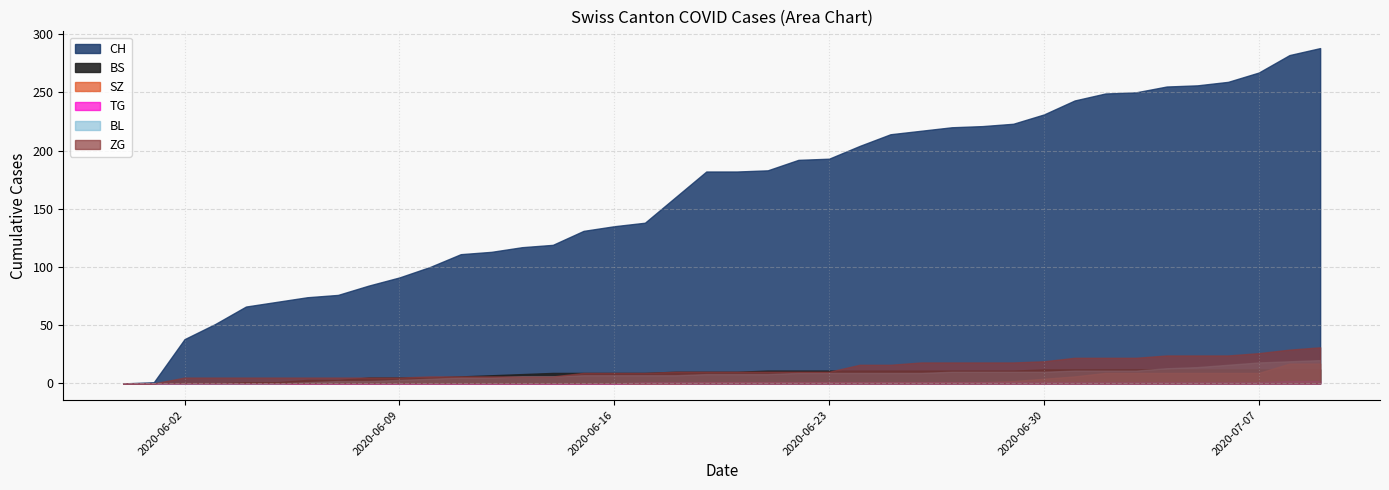

Where is TG nearest to the value 1?

17